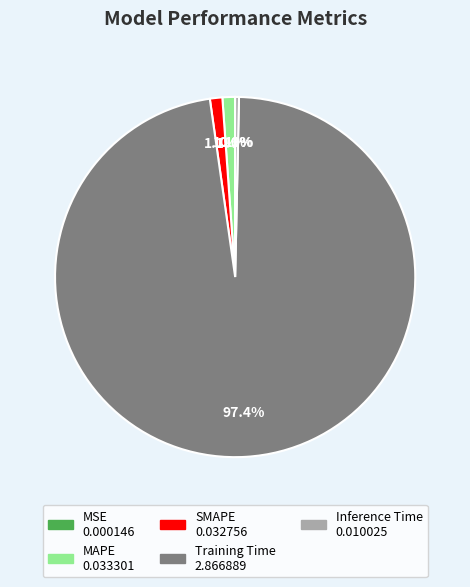

Do SMAPE and Training Time together represent more than half of the pie?

Yes